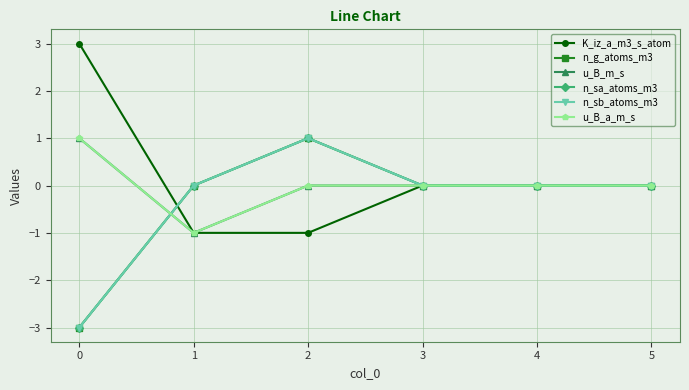

Which has a higher value, 5 or 4?

5